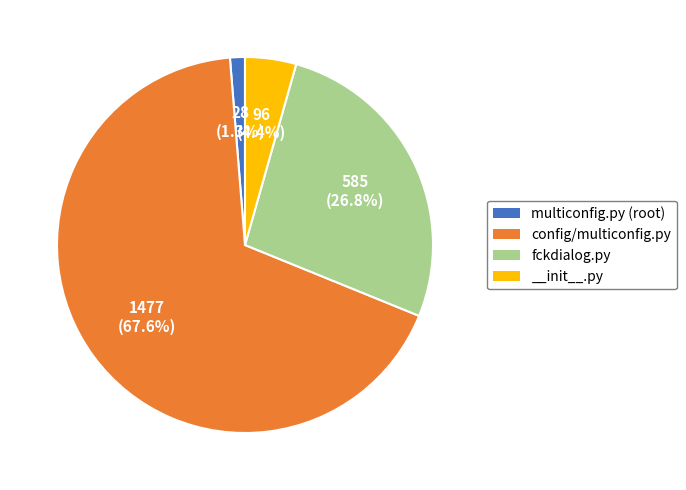

Is there a majority slice in this chart?

Yes